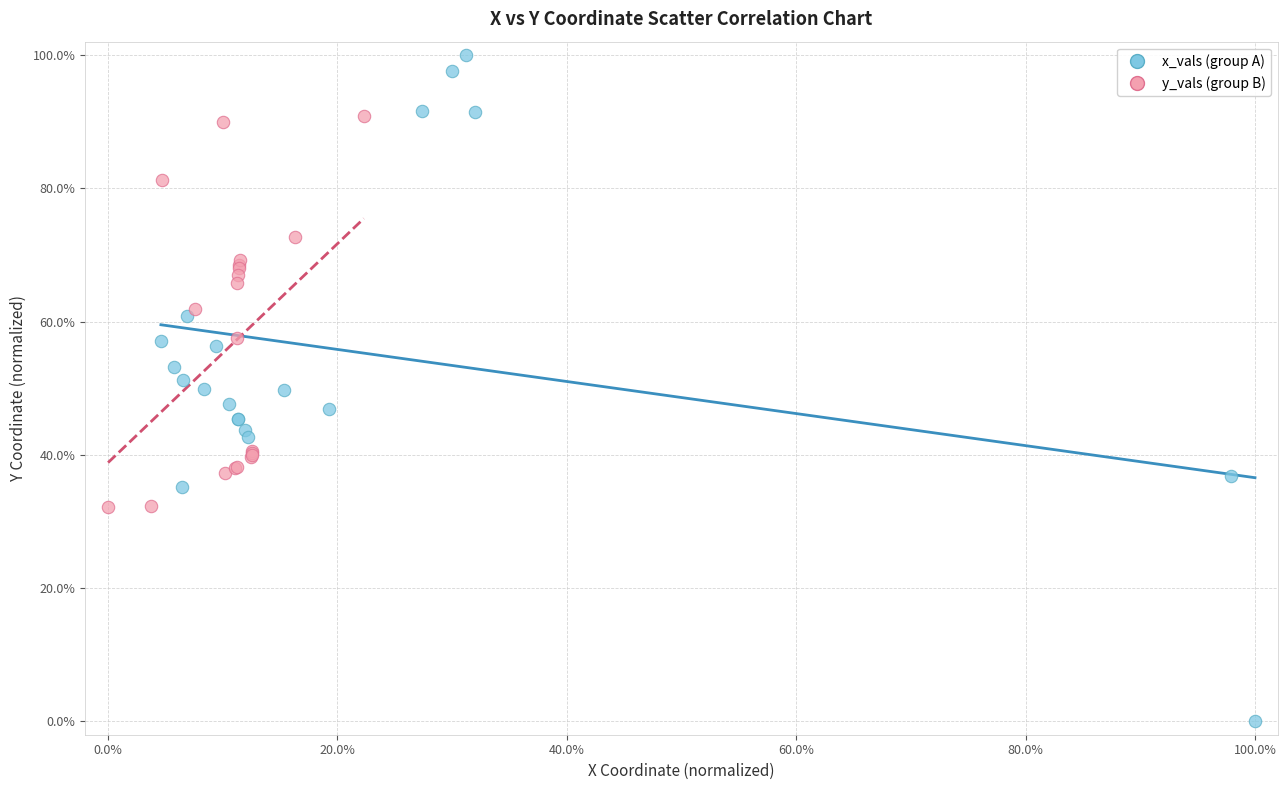

Which series has the largest Y range (max minus min)?

x_vals (group A)